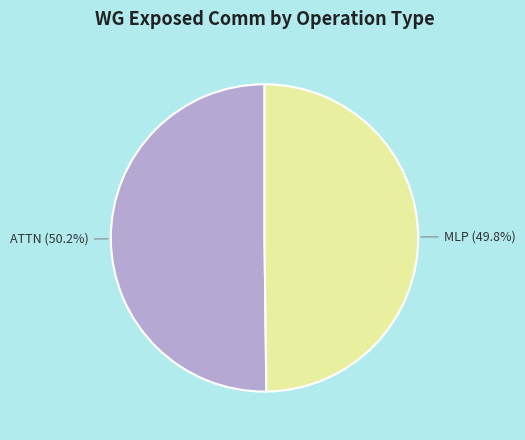

Do MLP and ATTN together represent more than half of the pie?

Yes